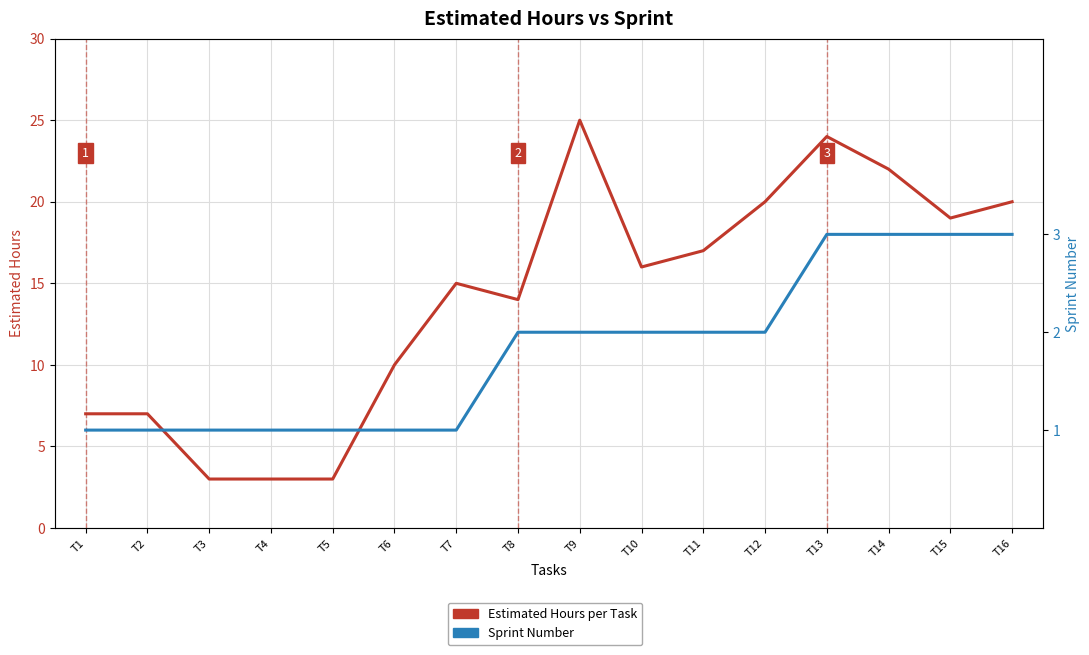

What is the value of the Sprint point at the 15th from the left?

3